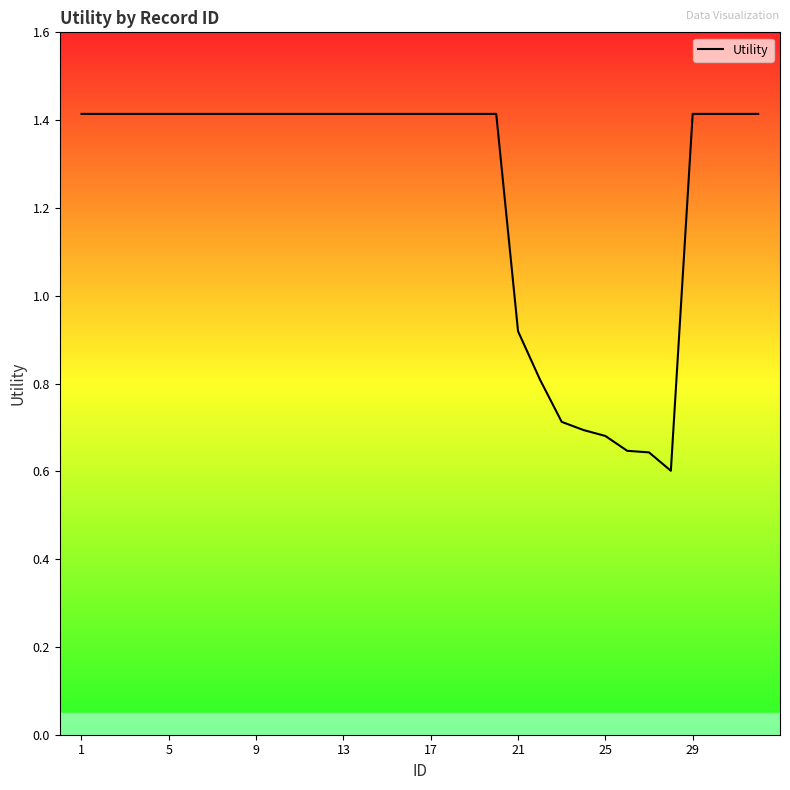

What is the difference between the maximum and minimum values?

0.8